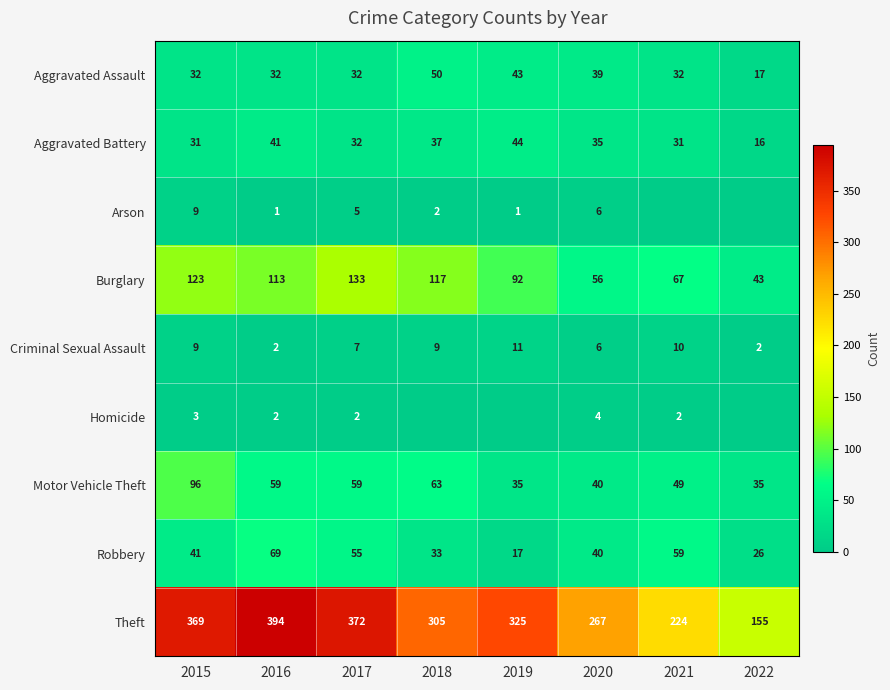

List the labels in order of Theft value, largest first.

2016, 2017, 2015, 2019, 2018, 2020, 2021, 2022